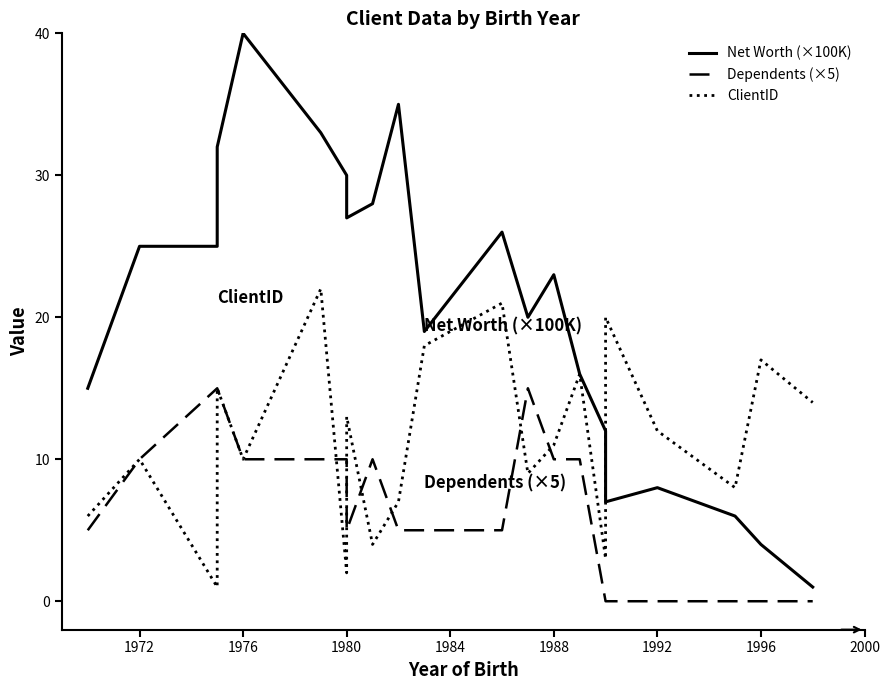

What is the difference between the maximum and minimum values in the ClientID series?

21